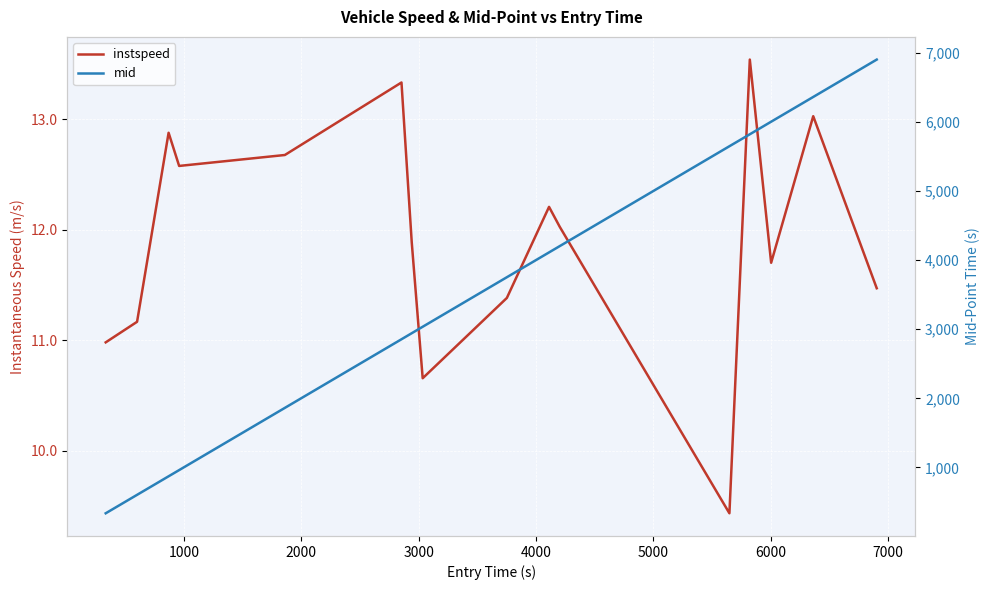

What is the average value of the instspeed series?

11.9